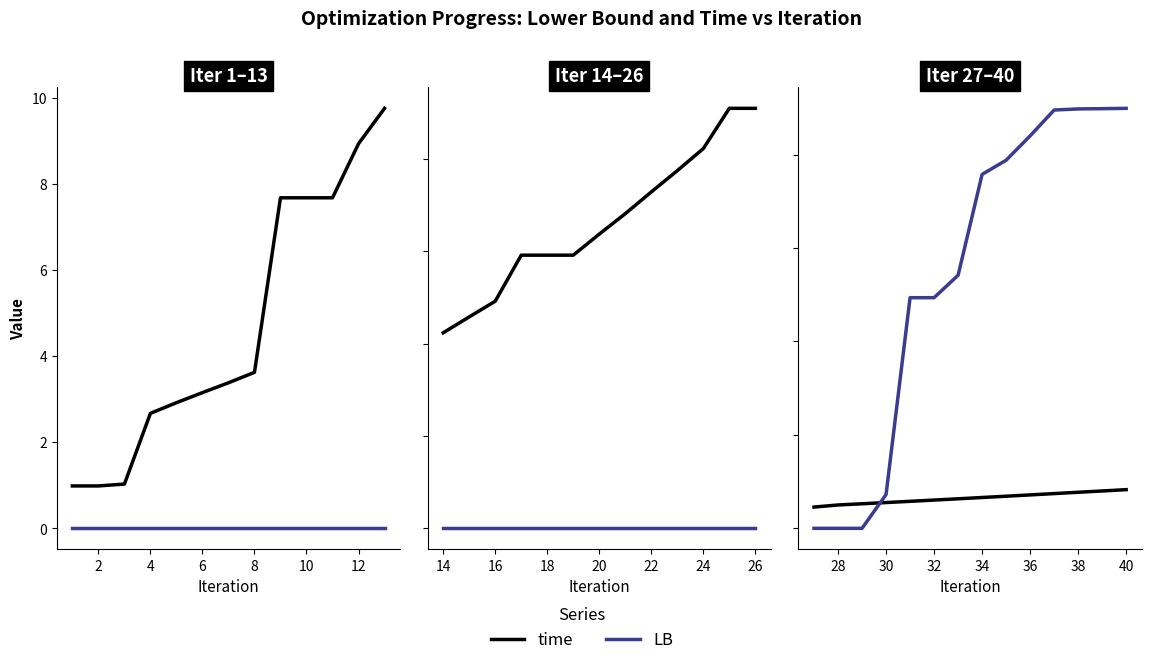

The time series shows 7.4 at 8. True or false?

False